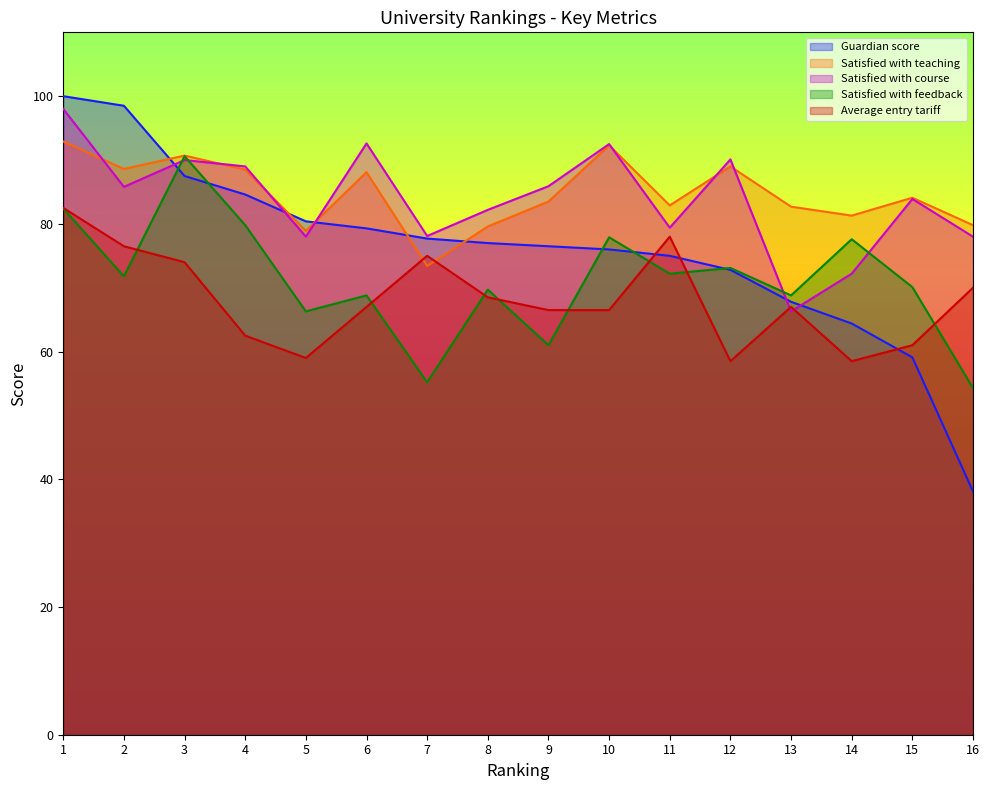

What is the total value across all series at 15?

358.2